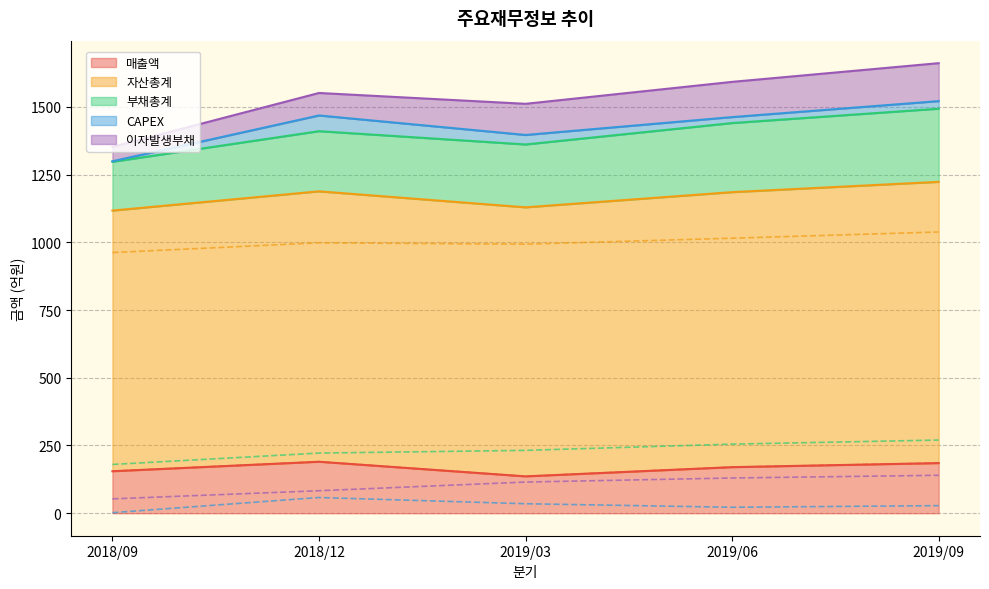

True or false: 부채총계 and CAPEX cross at least once.

False